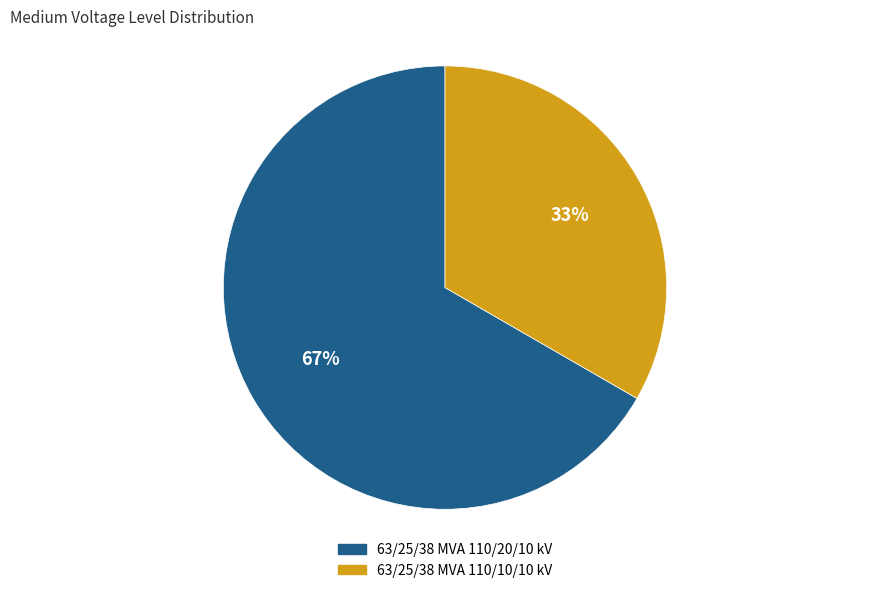

Rank the categories by value from lowest to highest.

63/25/38 MVA 110/10/10 kV, 63/25/38 MVA 110/20/10 kV